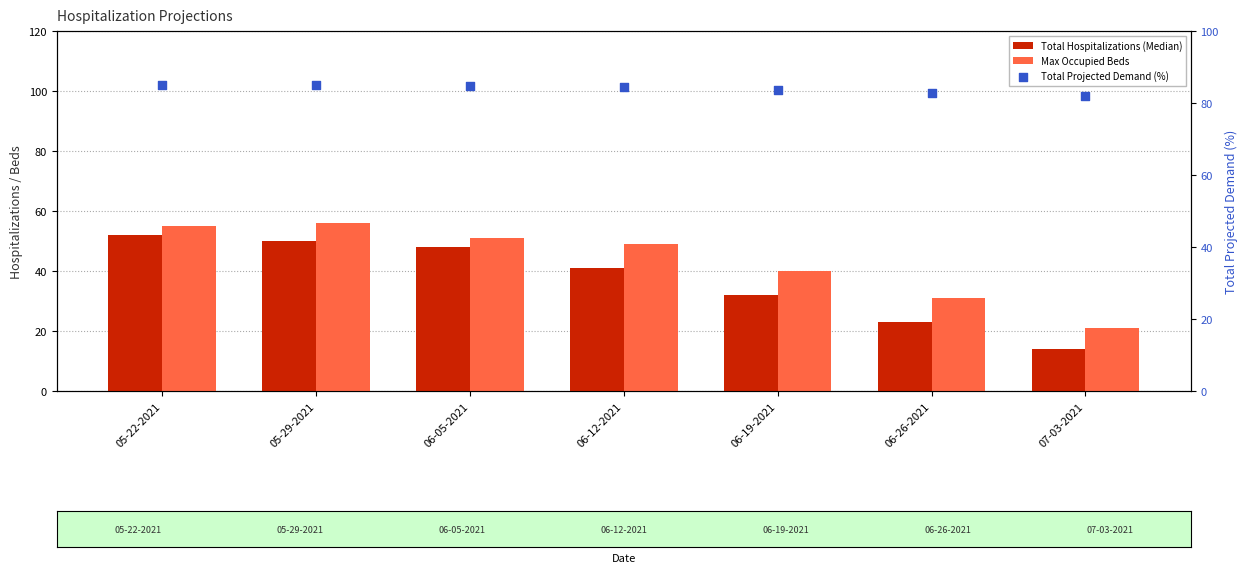

Which series reaches the minimum Y coordinate?

Total Hospitalizations (Median)